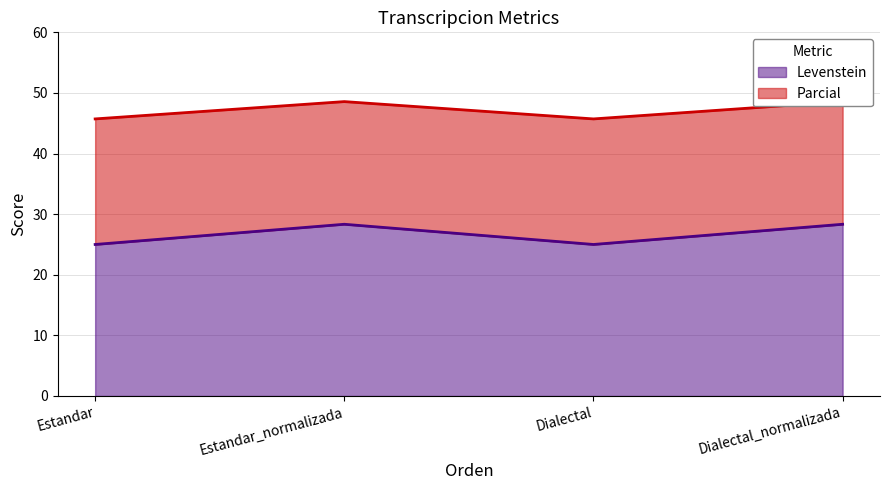

Where is the first local maximum for Levenstein?

Estandar_normalizada